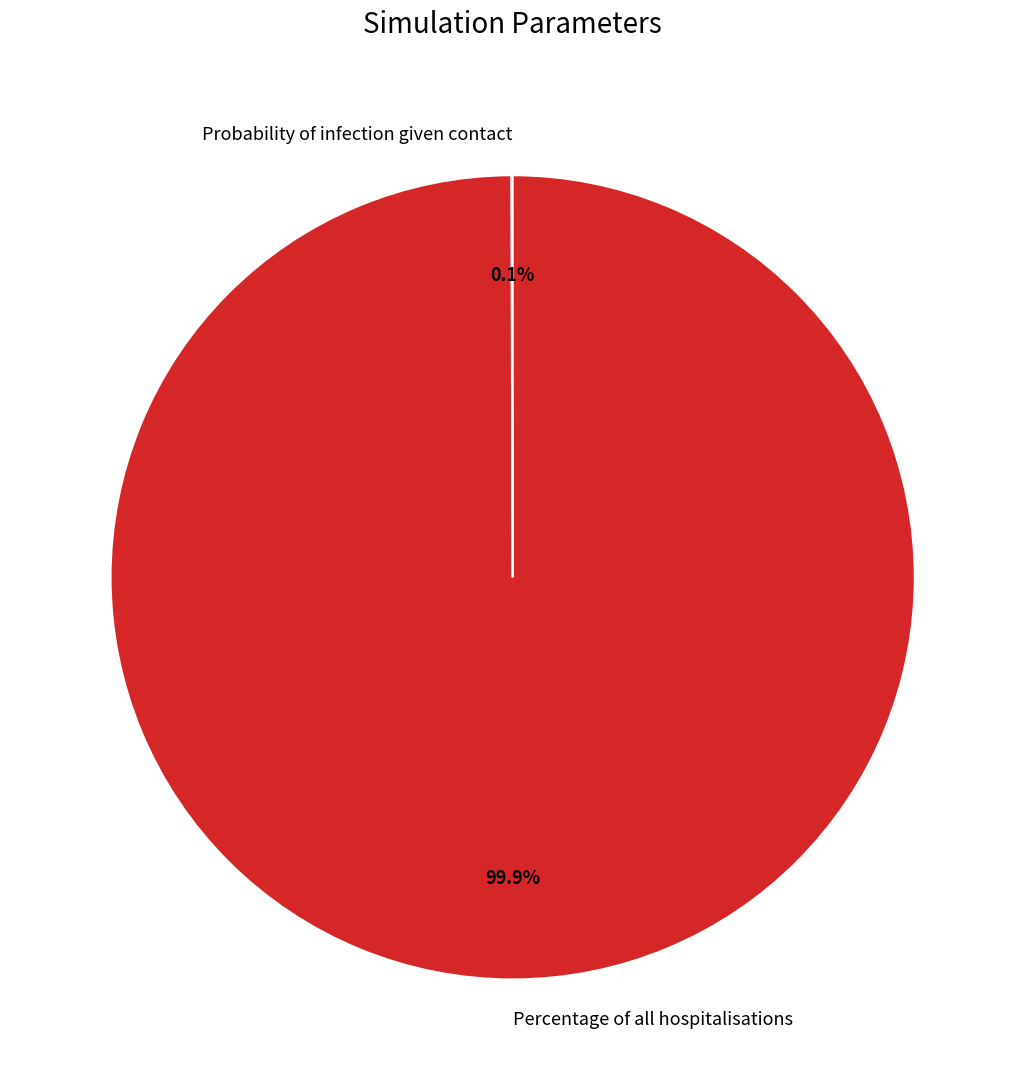

Which category accounts for the majority?

Percentage of all hospitalisations